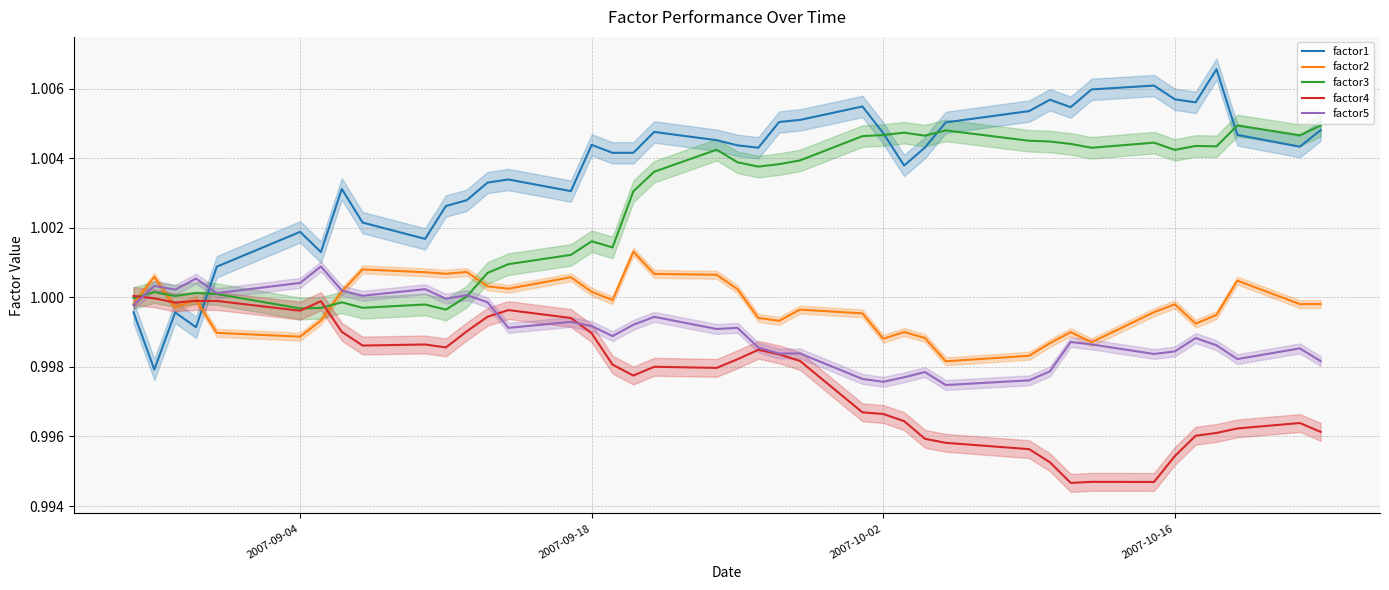

How many interior local valleys does the factor1 series have?

11